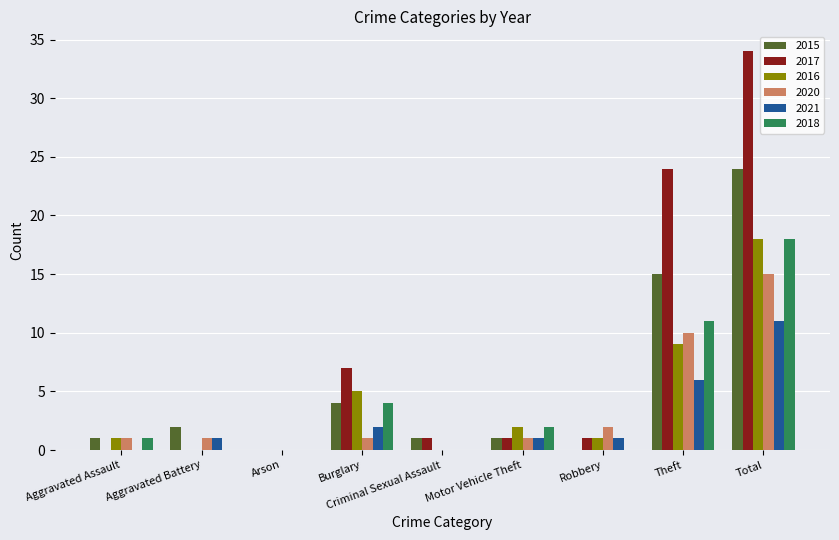

At which category does the chart reach its peak across all series?

Total